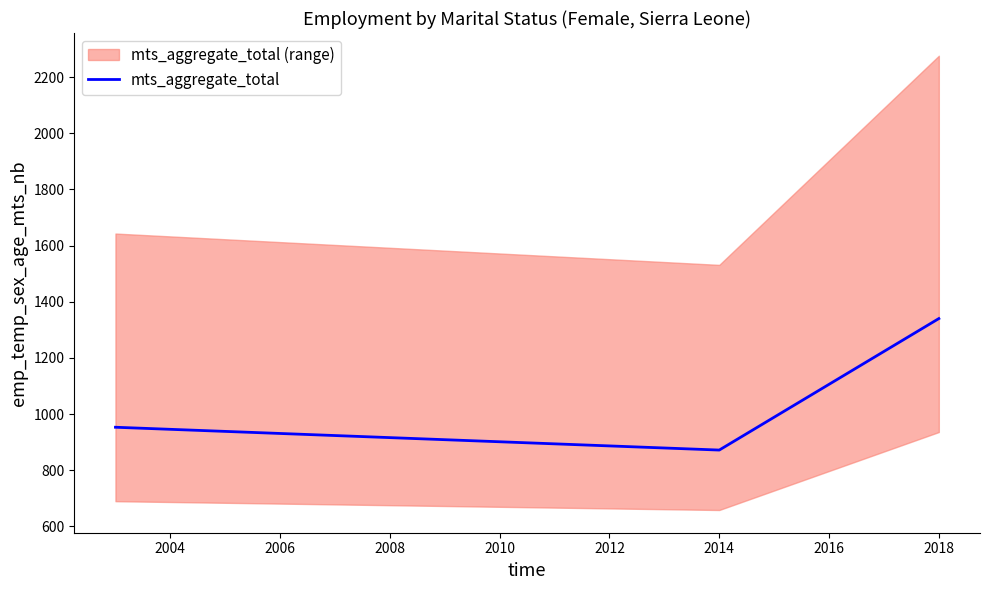

What is the difference between the second highest and minimum values?

81.3